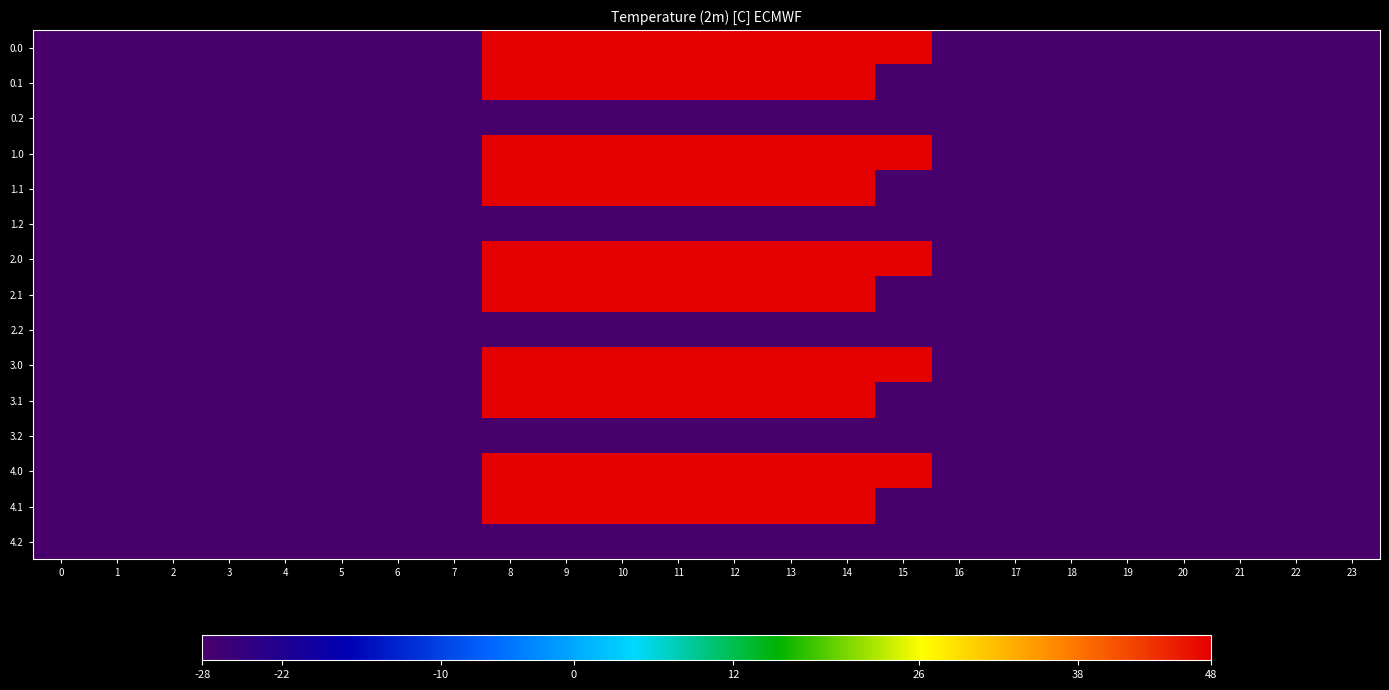

At 15, list the series in order from largest to smallest.

0.0, 1.0, 2.0, 3.0, 4.0, 0.1, 1.1, 2.1, 3.1, 4.1, 0.2, 1.2, 2.2, 3.2, 4.2